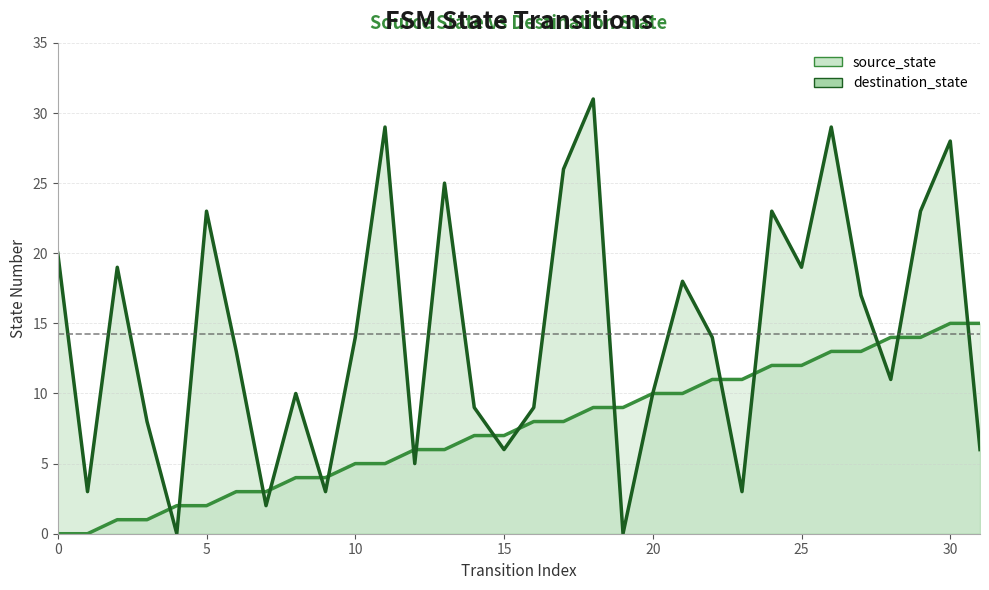

Is it true that source_state equals 3 at 6?

True